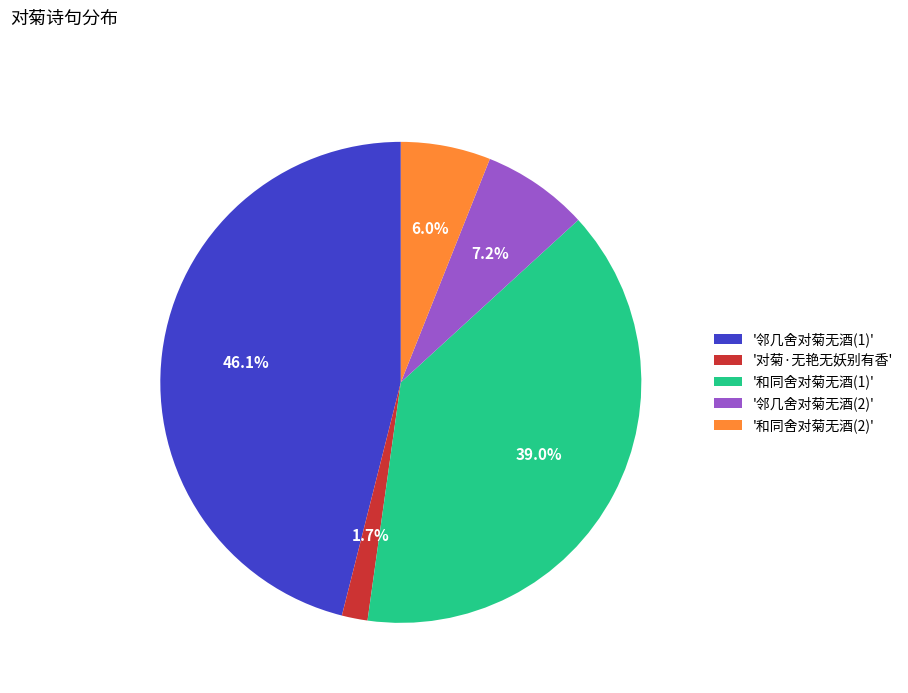

Approximately how many times larger is the value at '和同舍对菊无酒(1)' compared to '和同舍对菊无酒(2)'?

6.5